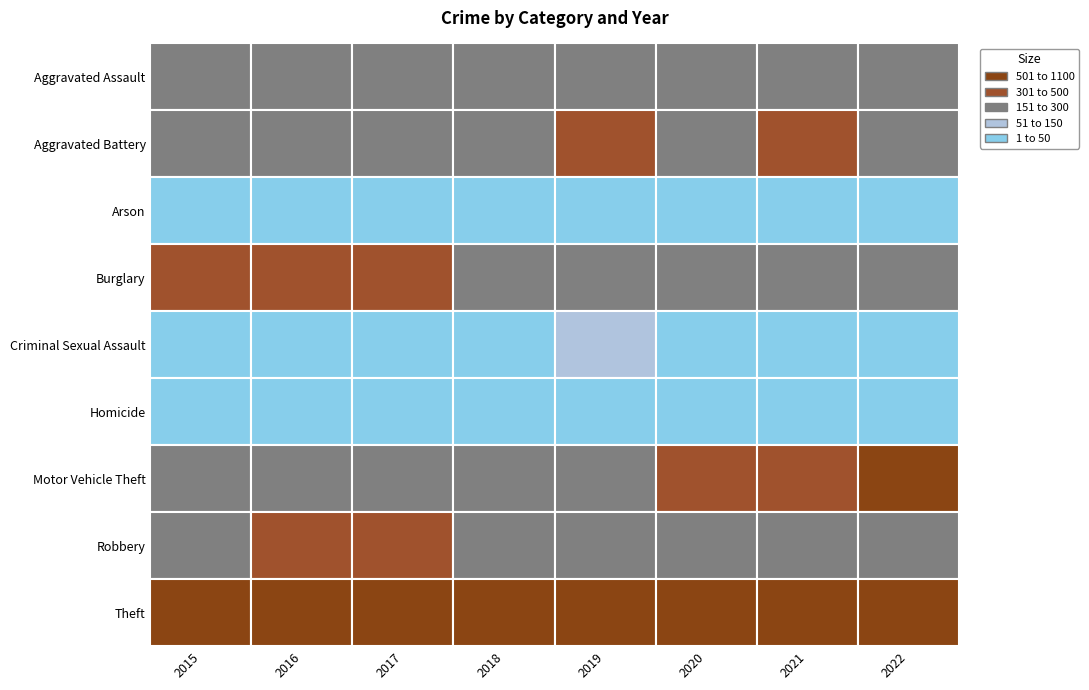

Where does the Aggravated Assault series first go above 207?

2020